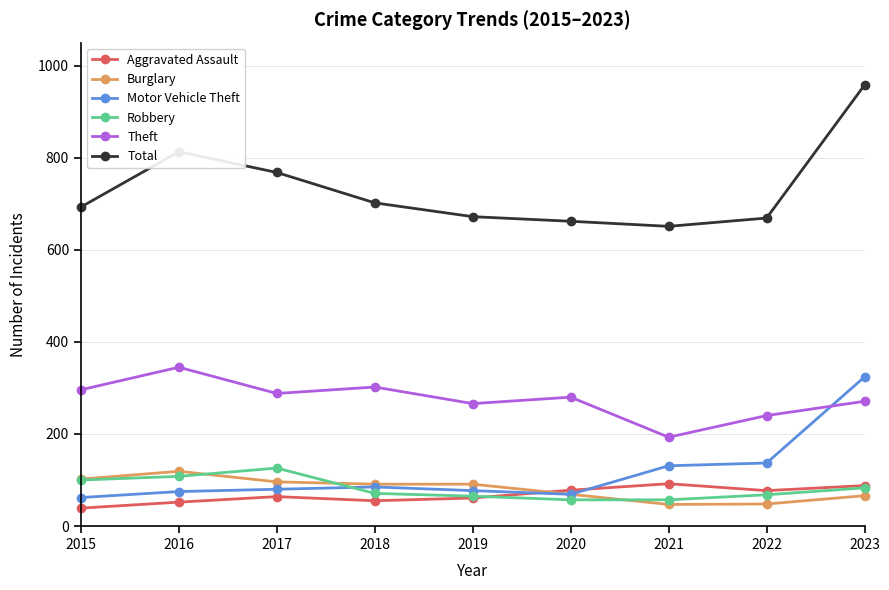

After their last crossing, which series has the higher values: Robbery or Motor Vehicle Theft?

Motor Vehicle Theft